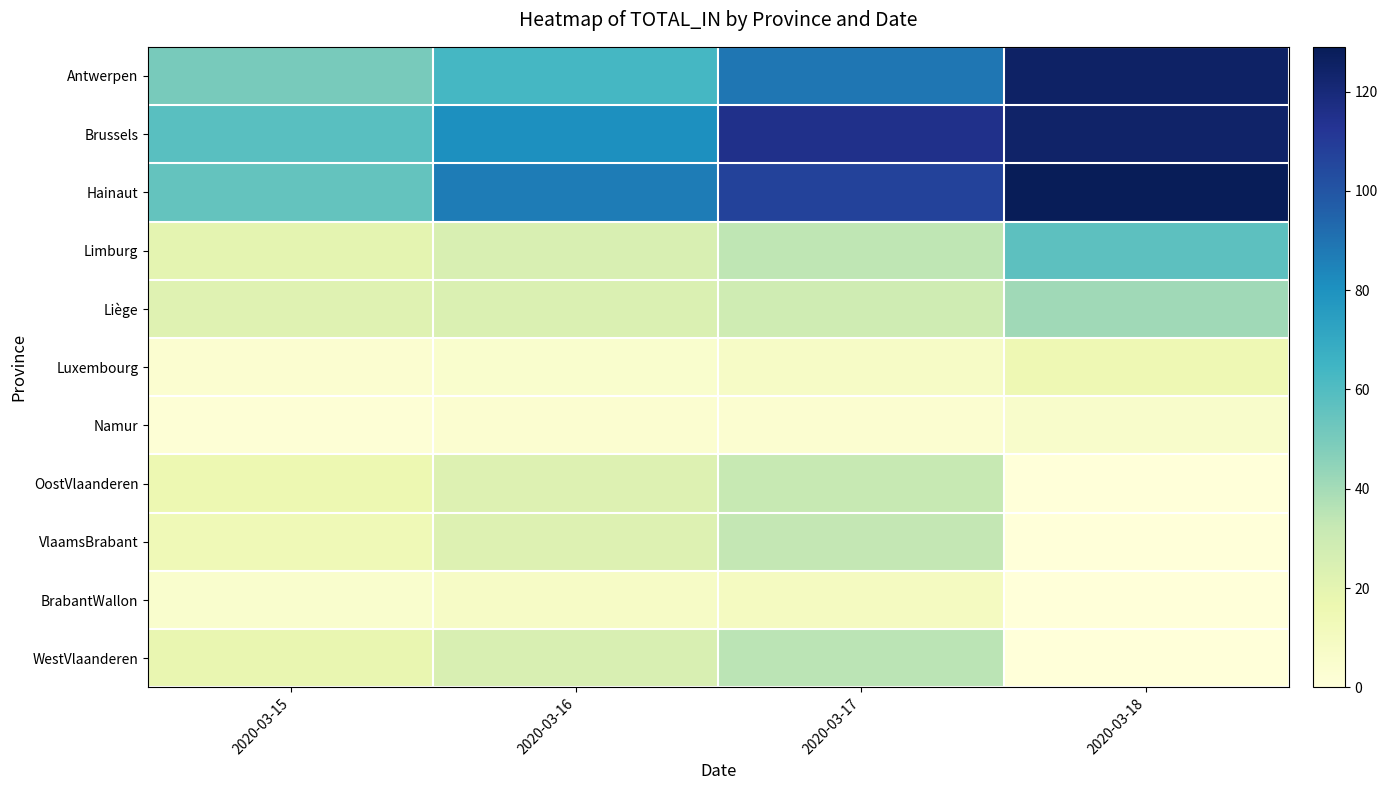

At how many categories does at least one series exceed 72?

3